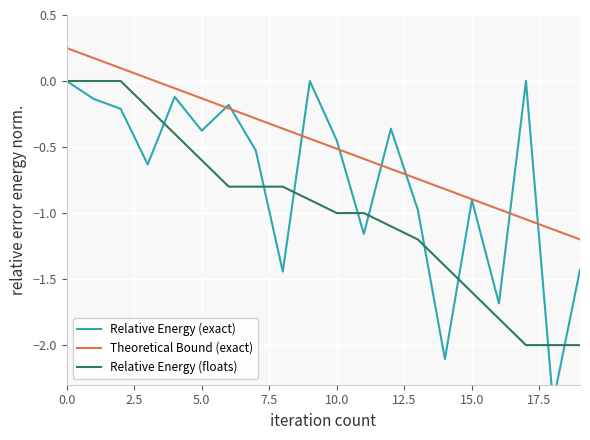

What is the minimum value for Theoretical Bound (exact)?

-1.2